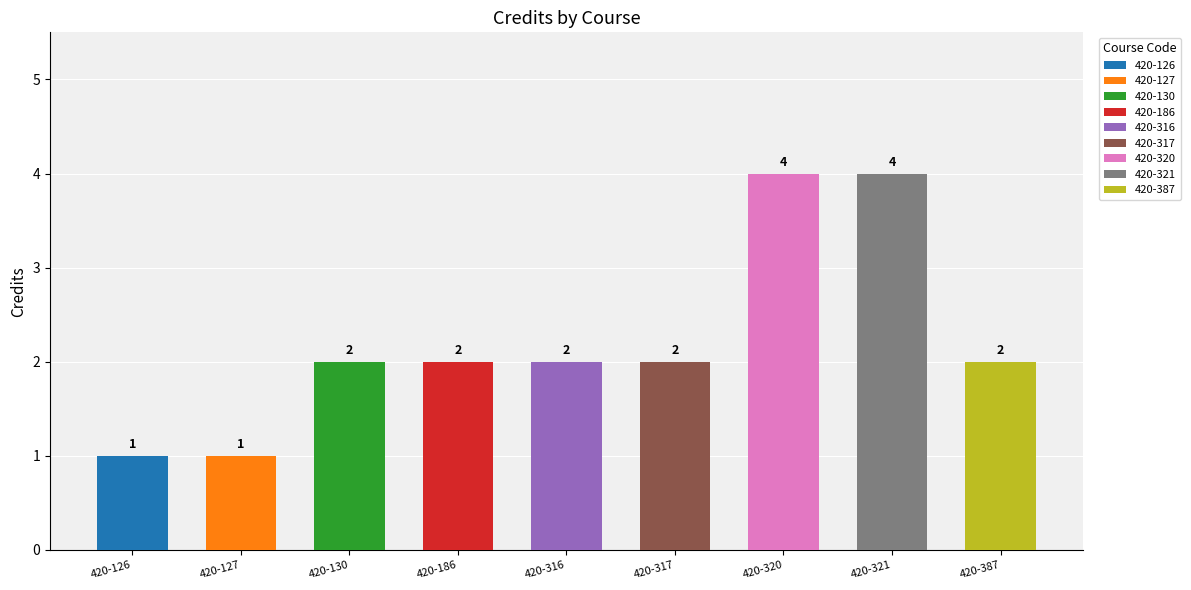

How many bars are there in total?

9